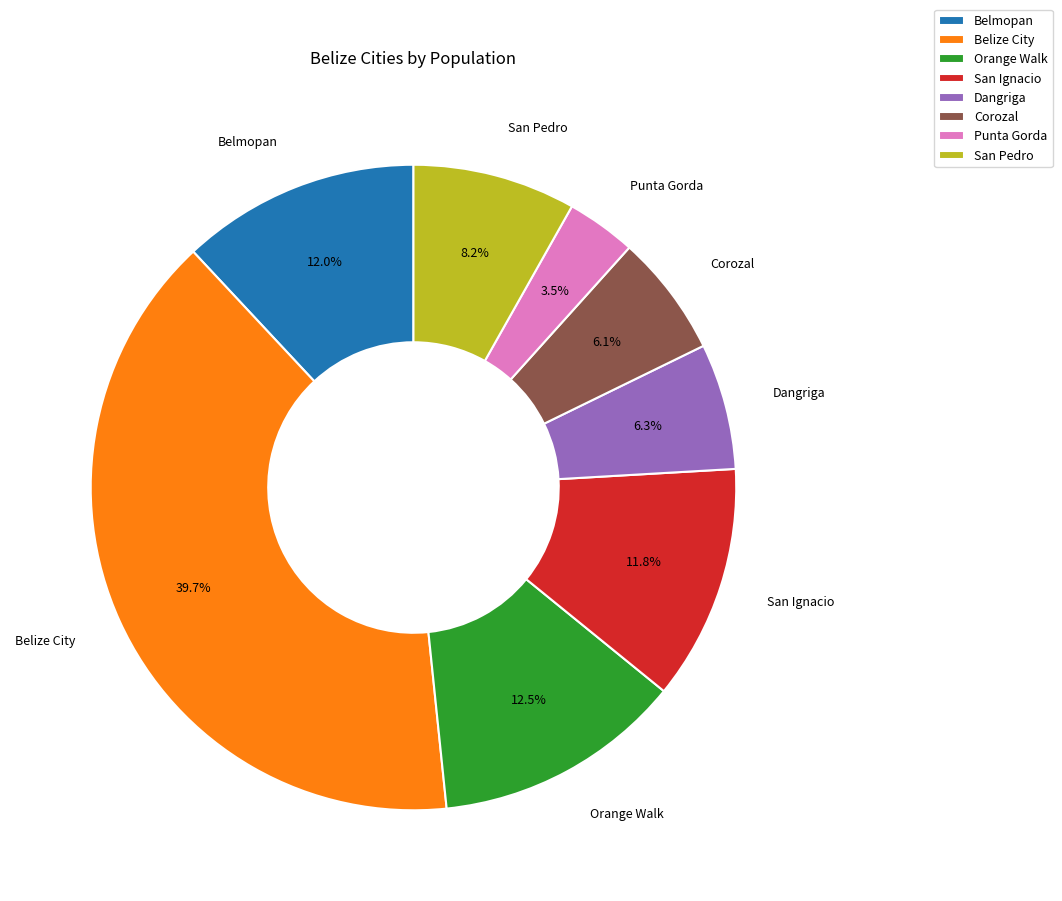

What is the smallest slice in the pie chart?

Punta Gorda